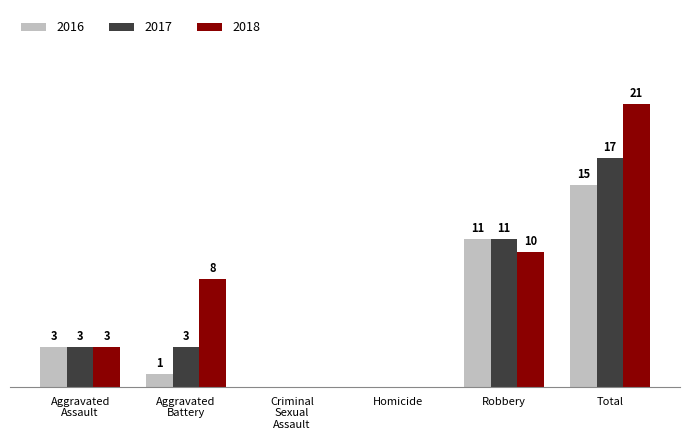

Where is 2018 nearest to the value 10?

Robbery